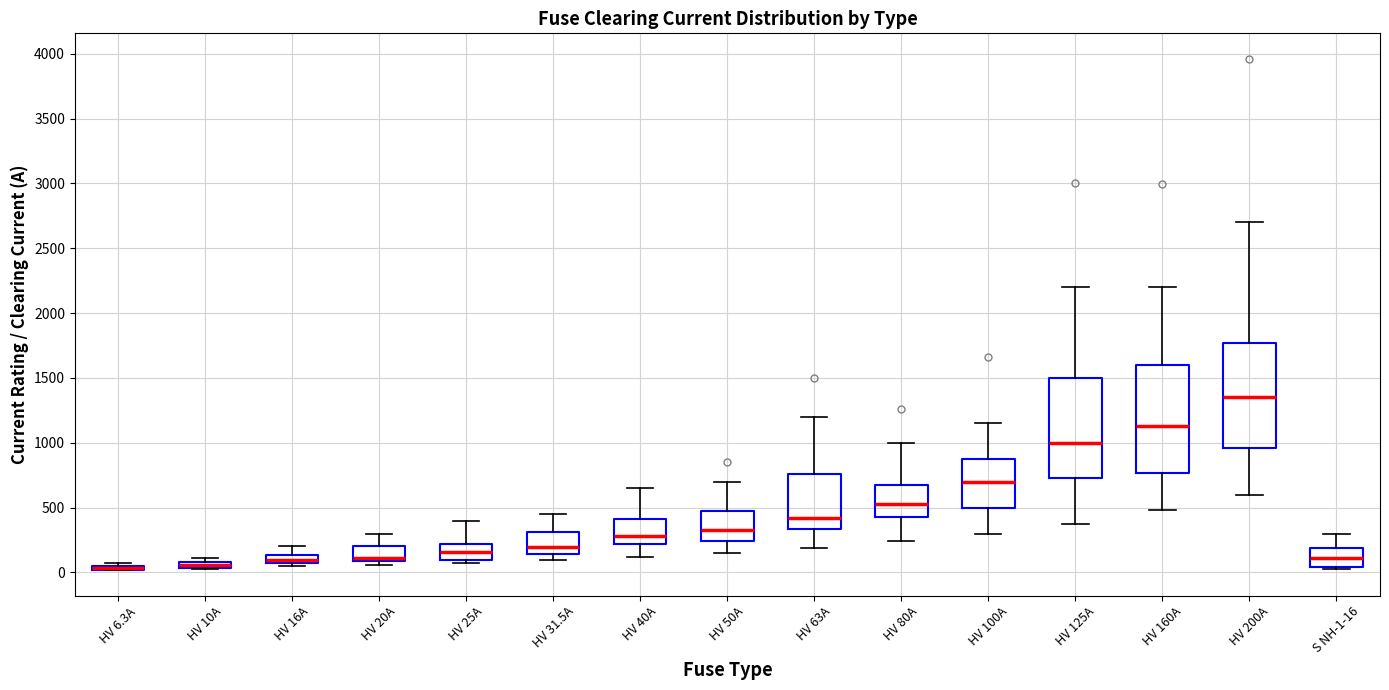

Where does the upper whisker of the box for HV 16A end on the y-axis? The values are not printed on the chart, so give them approximately, as read against the axis.

200